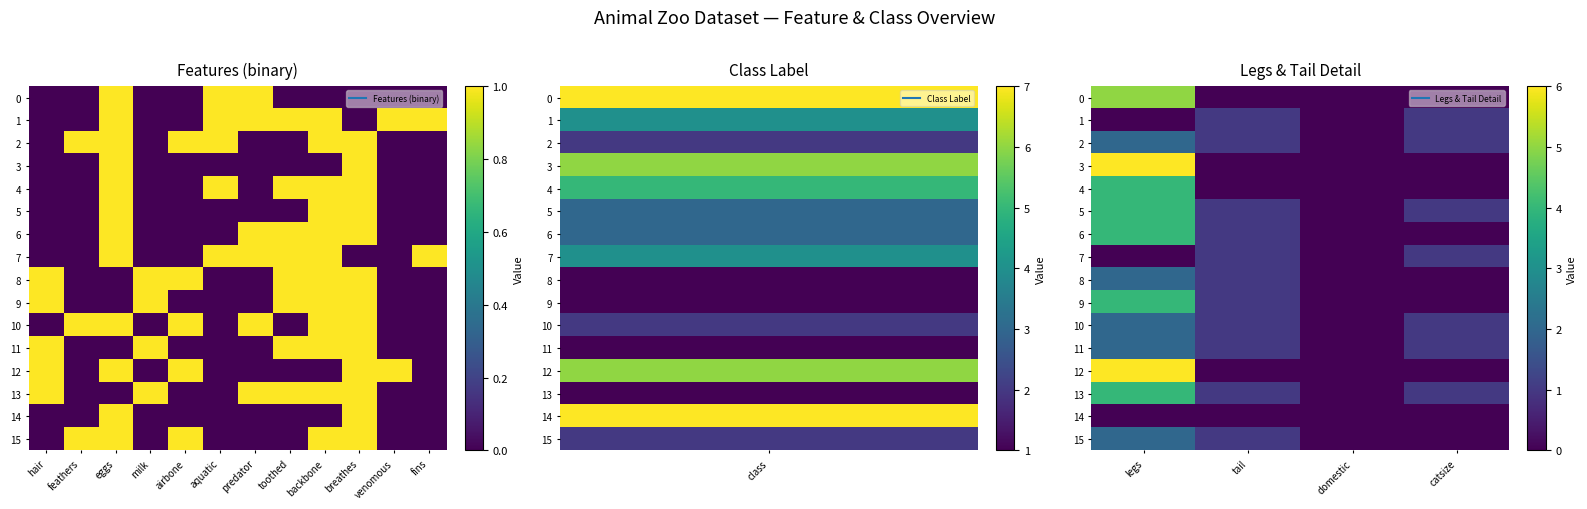

Count the 6 values in the range 0 to 4.

4